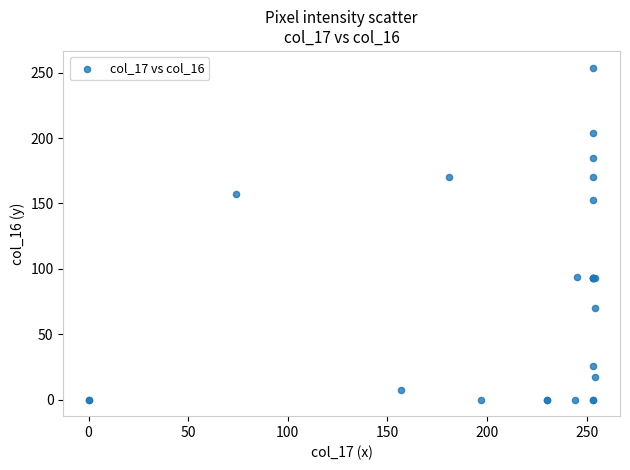

What Y value in the scatter plot is closest to 127?

153